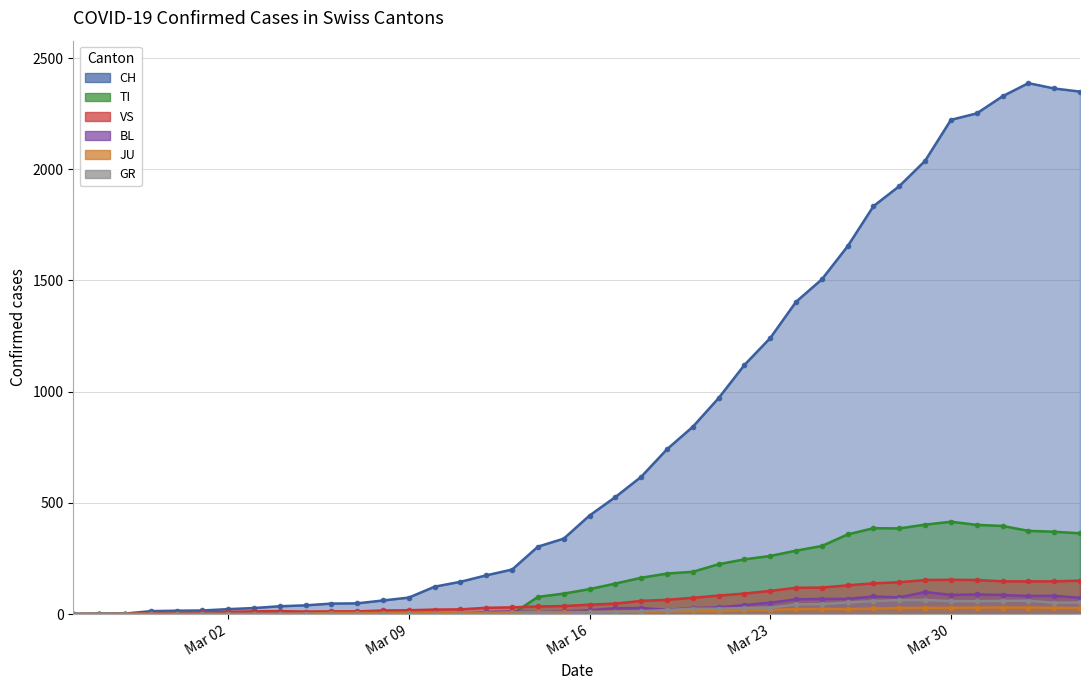

In GR, how many points are lower than both neighbors (excluding endpoints)?

2